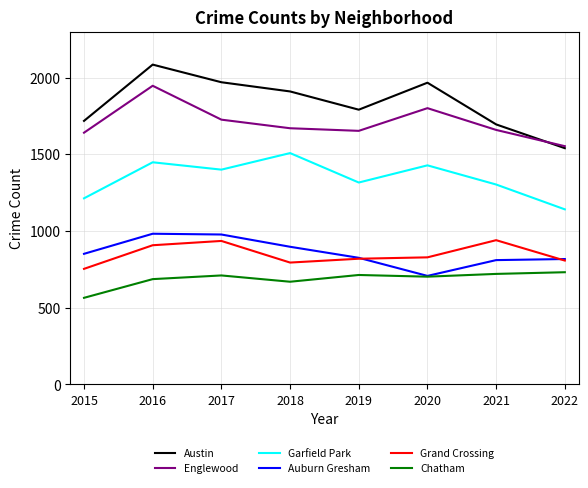

Does the chart have visible grid lines?

Yes